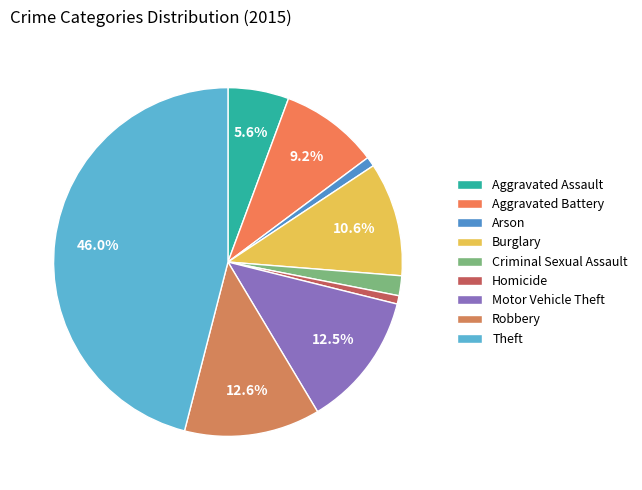

How many segments does this pie chart have?

9